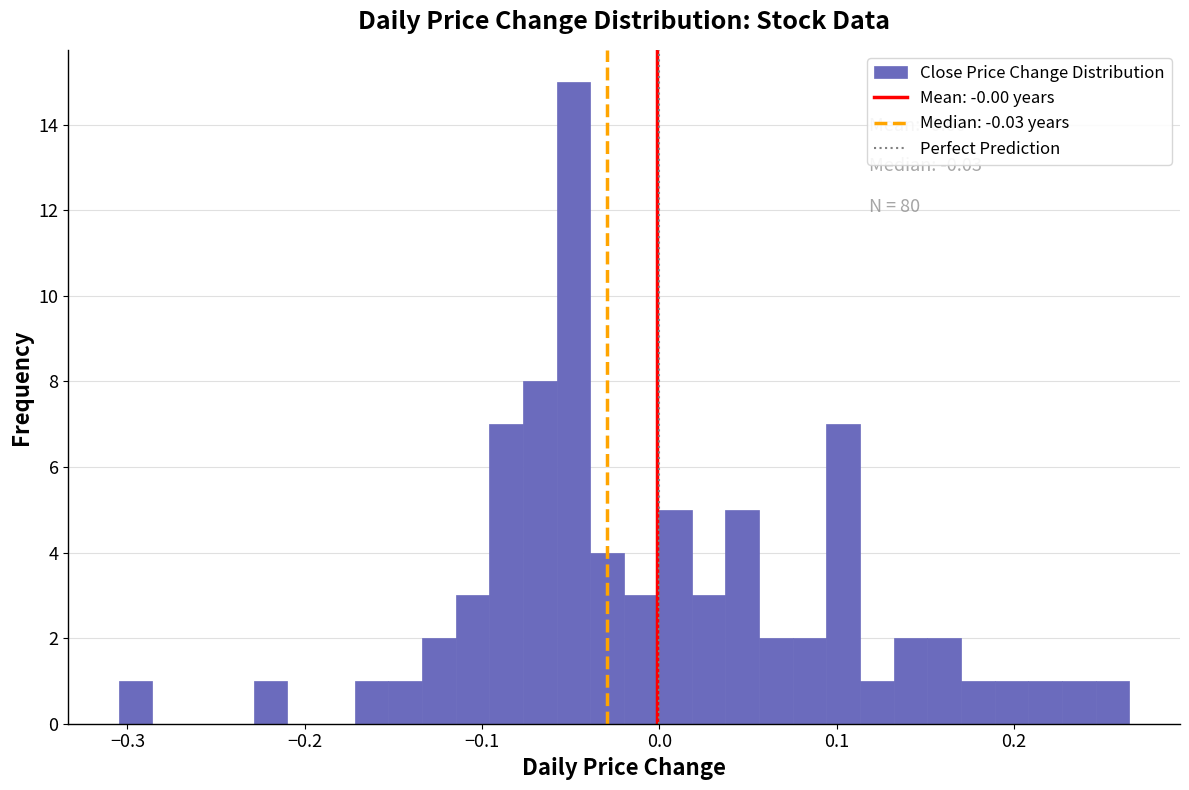

Around what value on the x-axis is the tallest bar? Give the approximate position of its centre, as read against the axis.

-0.05